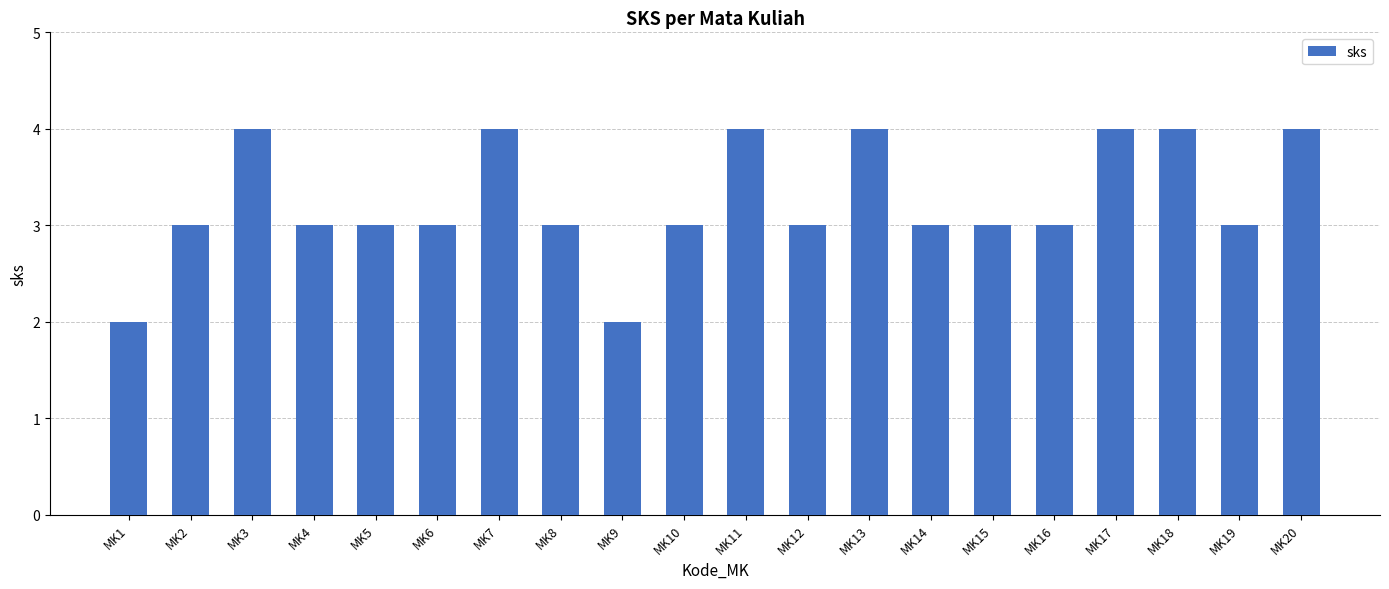

Is it true that the value at MK20 is 2?

False